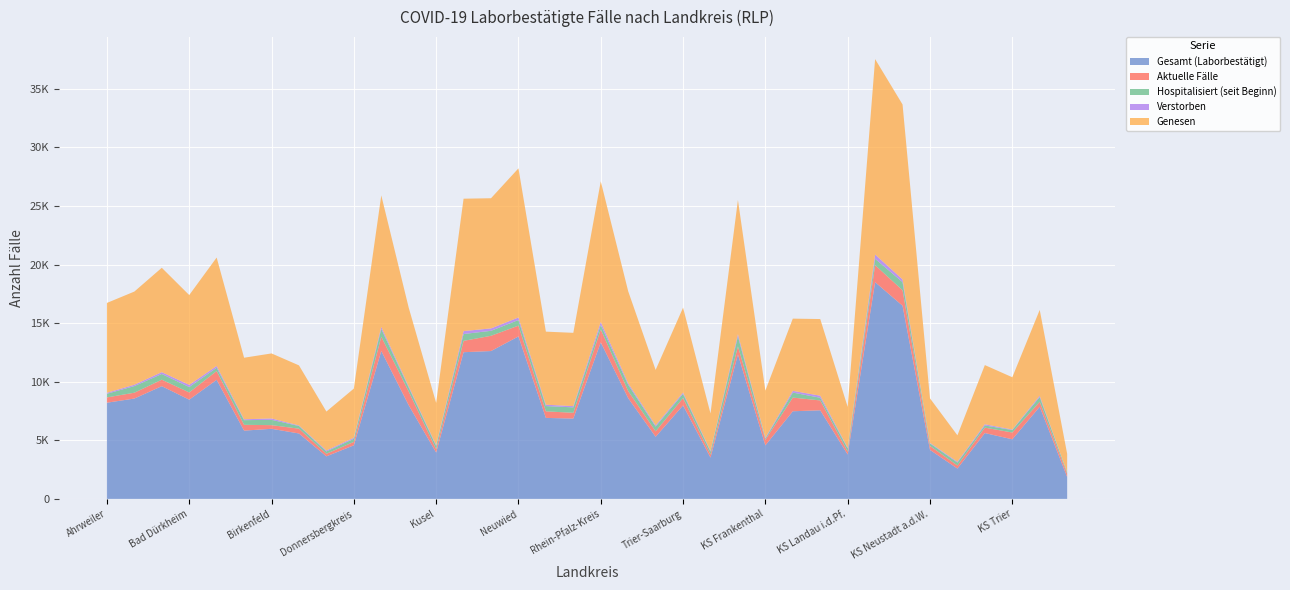

Reading left to right, extract all data points from this chart.

Gesamt (Laborbestätigt): 8206	8562	9617	8467	10158	5824	5979	5581	3628	4572	12621	7989	3954	12516	12615	13863	6910	6854	13357	8592	5299	7978	3522	12328	4567	7477	7558	3785	18494	16484	4181	2588	5617	5084	7863	1863
Aktuelle Fälle: 454	497	554	616	751	496	313	409	221	291	1218	1173	278	968	1302	921	559	493	1104	605	465	628	266	685	479	1166	843	245	1450	1324	334	263	463	580	425	267
Hospitalisiert (seit Beginn): 309	567	487	459	279	397	454	230	196	267	659	339	282	584	425	479	451	462	385	534	407	361	243	851	104	427	229	278	541	688	216	248	184	211	400	117
Verstorben: 82	115	155	186	154	75	117	46	84	89	177	101	81	251	206	217	116	107	257	138	104	111	69	192	73	148	174	57	367	234	51	71	104	42	111	9
Genesen: 7670	7950	8908	7665	9253	5253	5549	5126	3323	4192	11226	6715	3595	11297	11107	12725	6235	6254	11996	7849	4730	7239	3187	11451	4015	6163	6541	3483	16677	14926	3796	2254	5050	4462	7327	1587